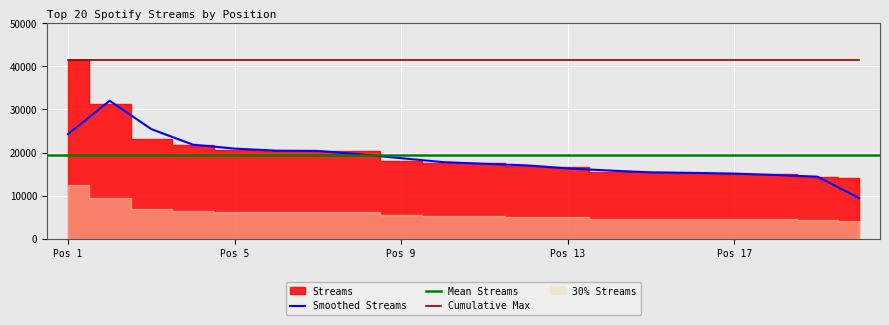

What is the sum of all values?

390587